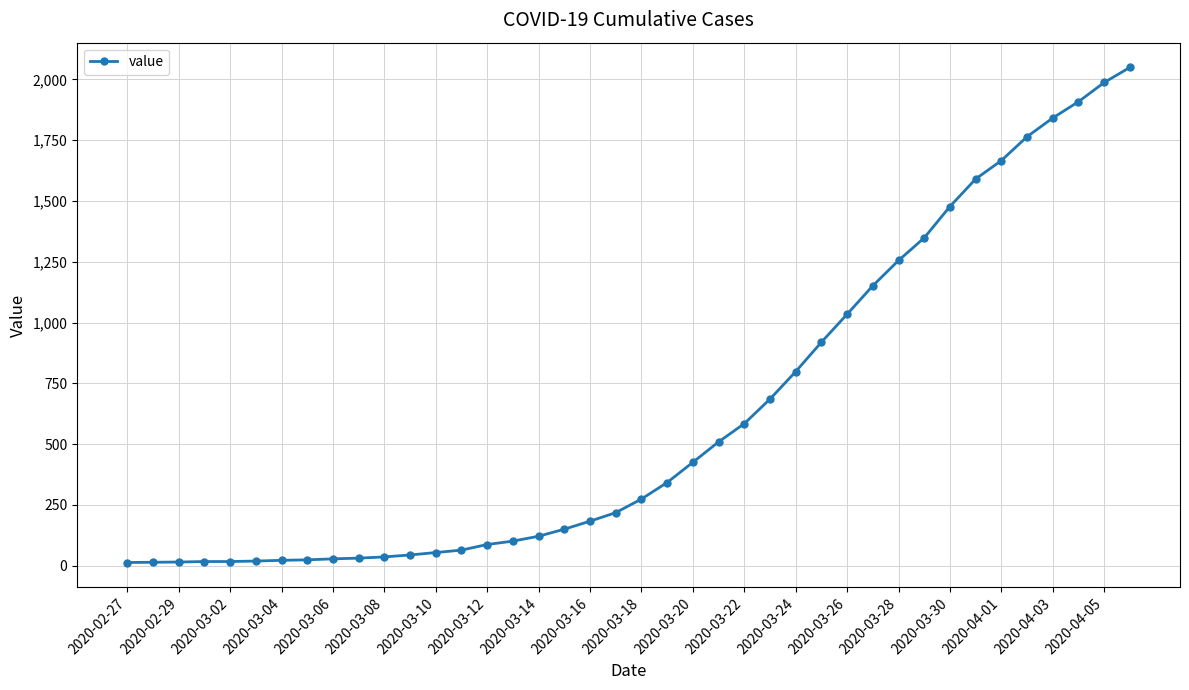

What is the sum of all values?

24864